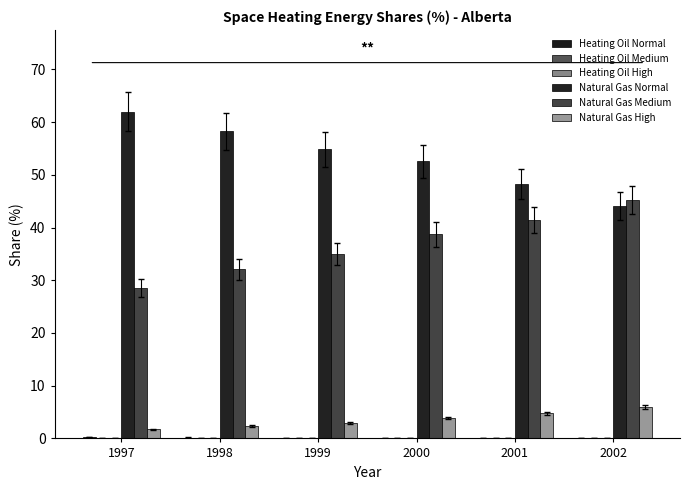

Are the bars horizontal?

No